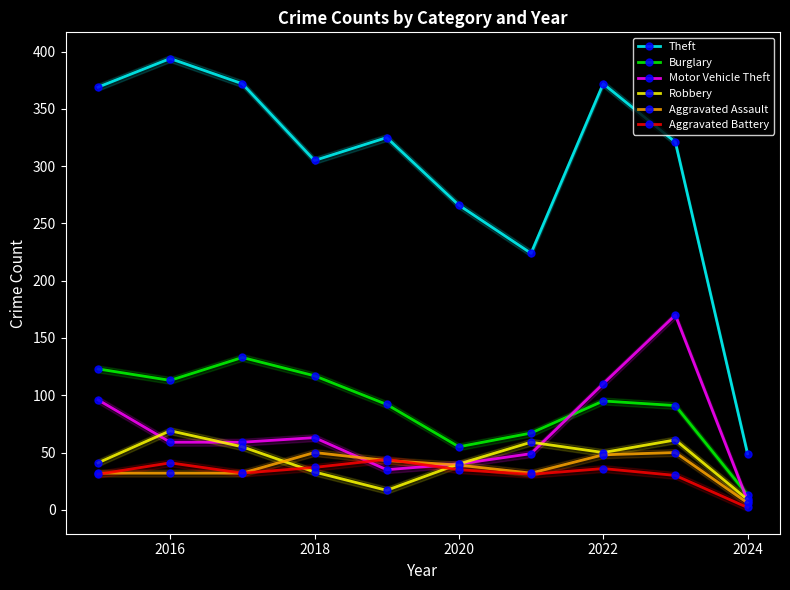

True or false: Aggravated Assault has more than 0 points higher than both neighbors.

True